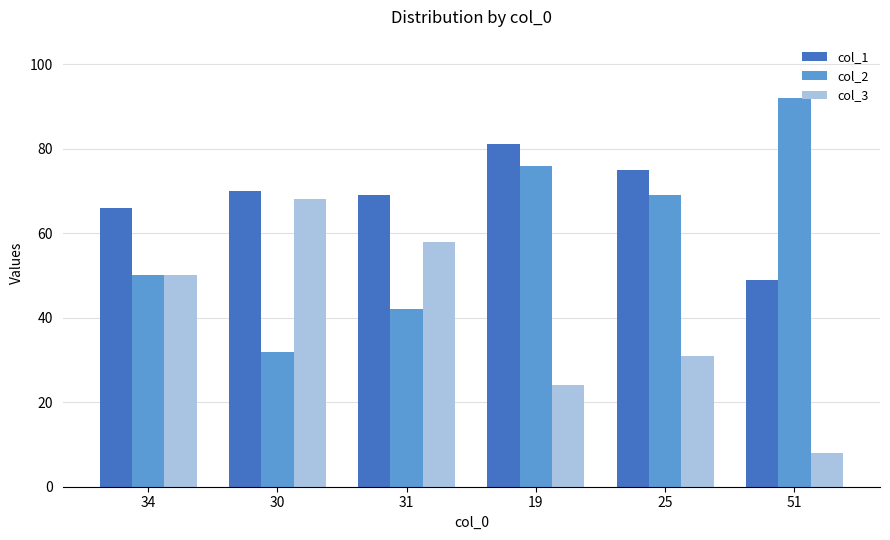

Count the number of categories in the chart.

6